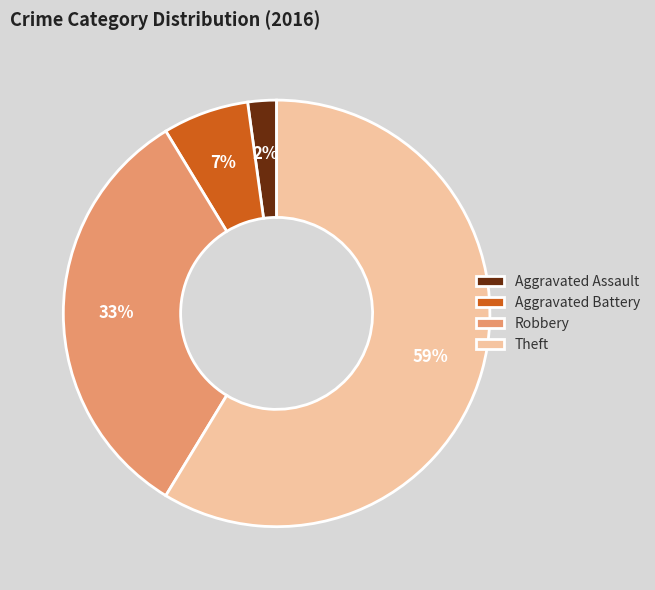

Is the sum of Aggravated Battery and Robbery greater than half?

No